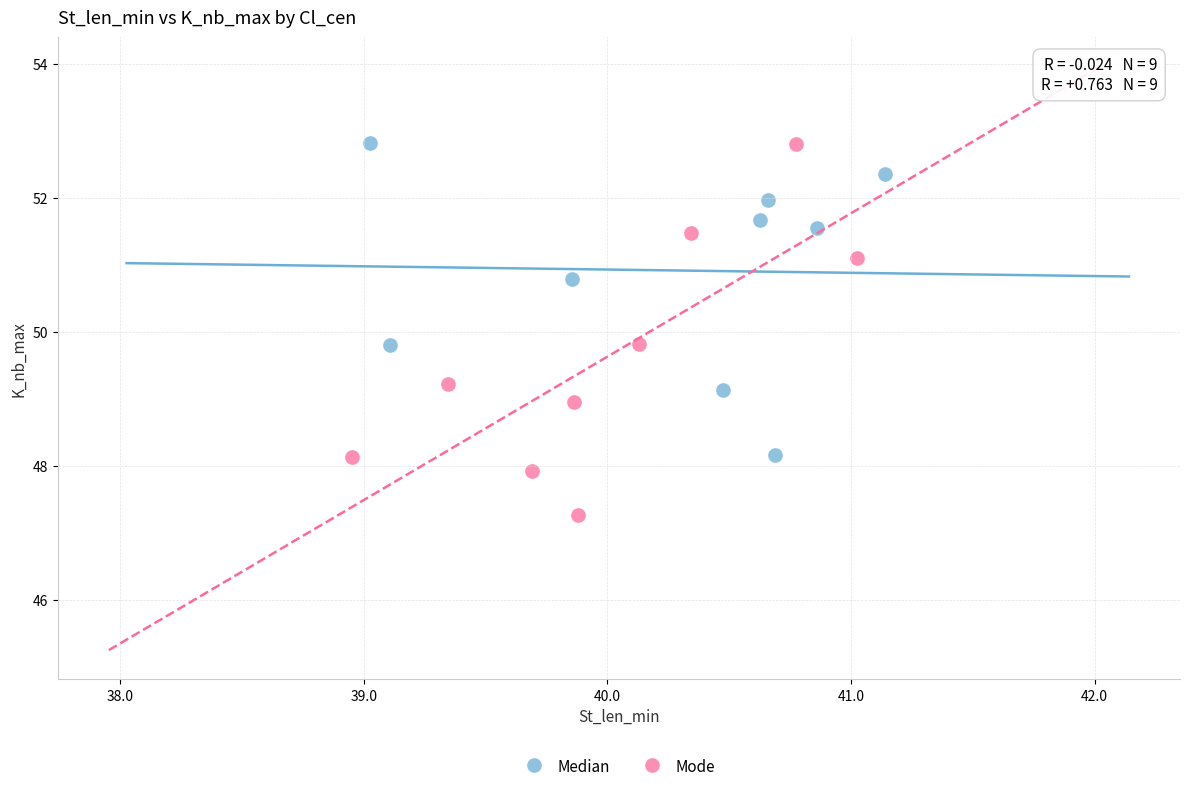

Which series reaches the minimum Y coordinate?

Mode